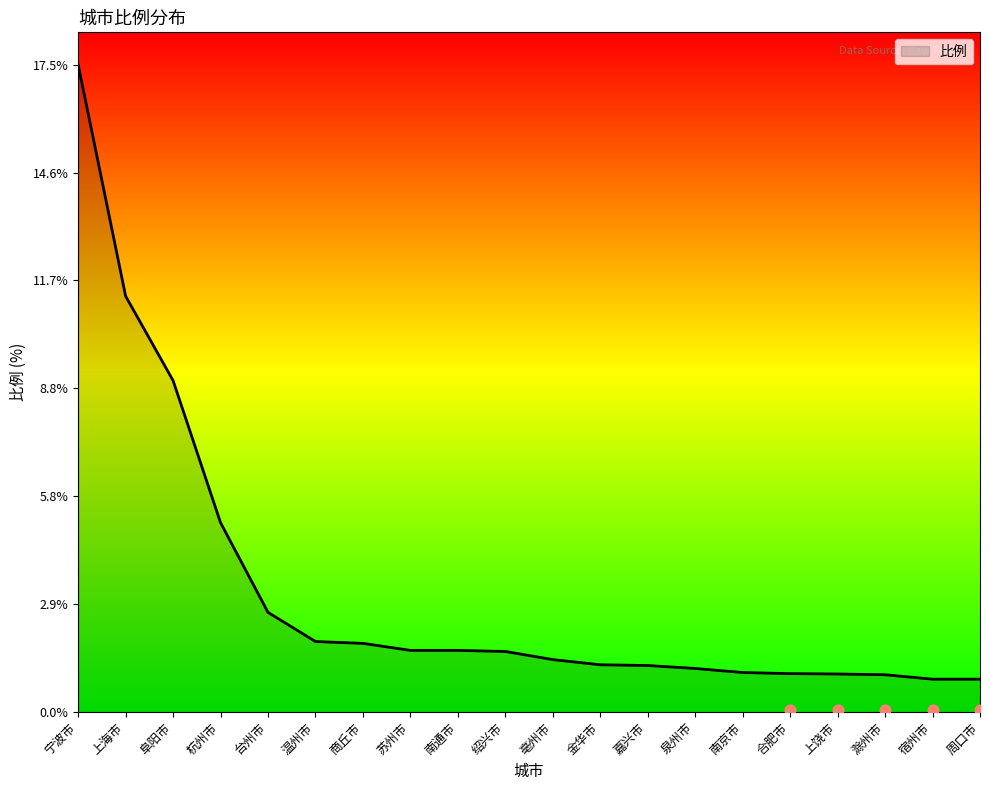

Between 南京市 and 温州市, which is larger?

温州市